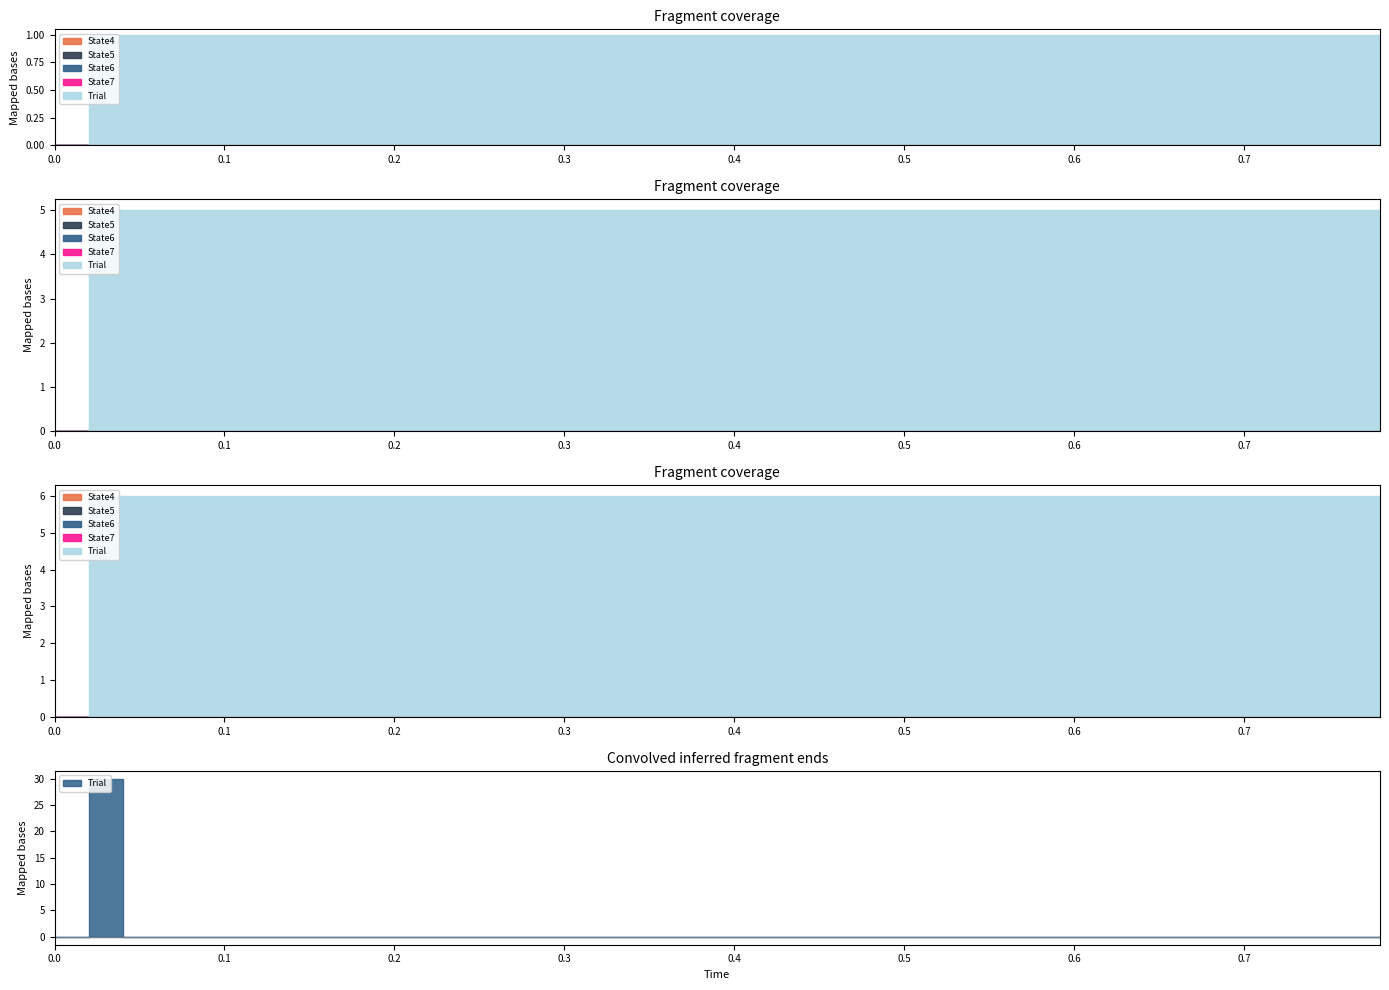

True or false: State6 and State4 cross at least once.

False